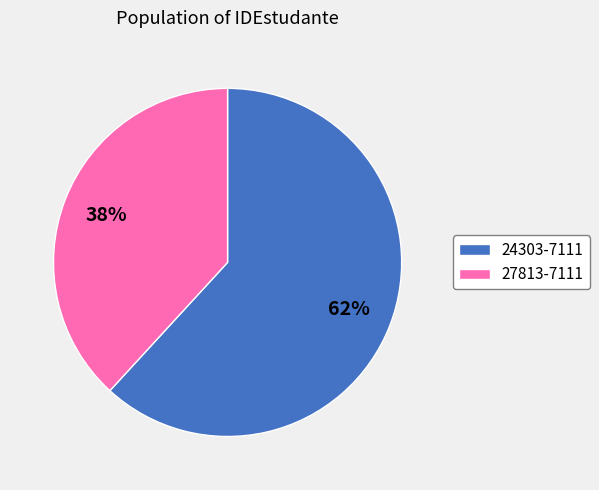

To the nearest percent, what portion does 27813-7111 represent?

38%